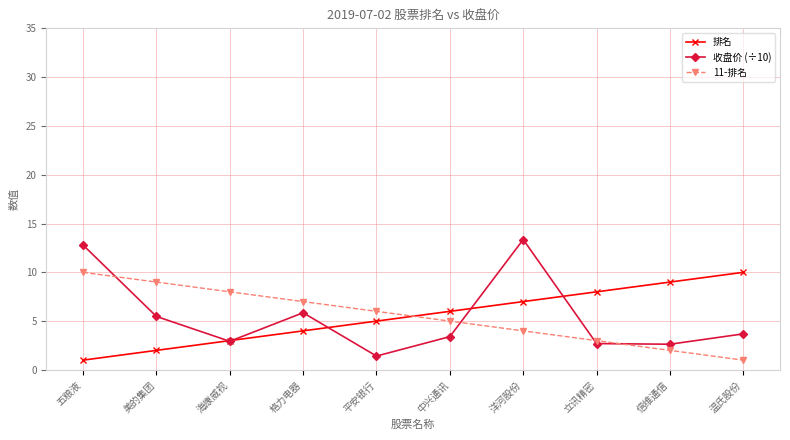

Between which two adjacent categories do 11-排名 and 排名 first intersect?

平安银行 and 中兴通讯